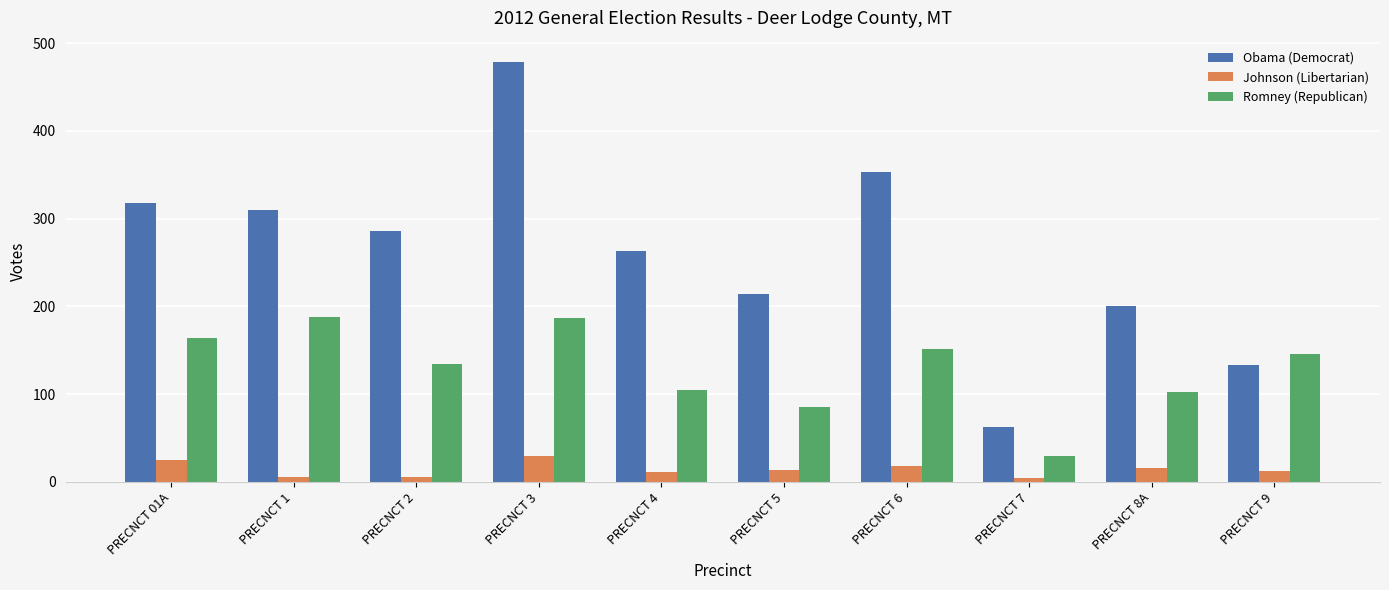

The value of Romney (Republican) at PRECNCT 5 is 58. True or false?

False